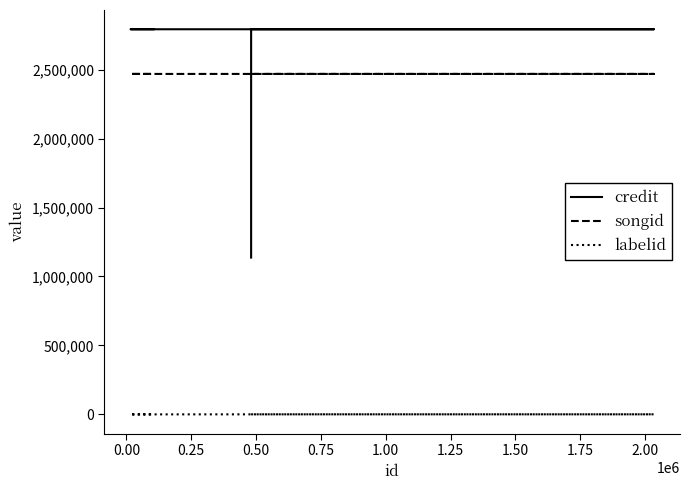

The songid series shows 4412588 at 0.25. True or false?

False